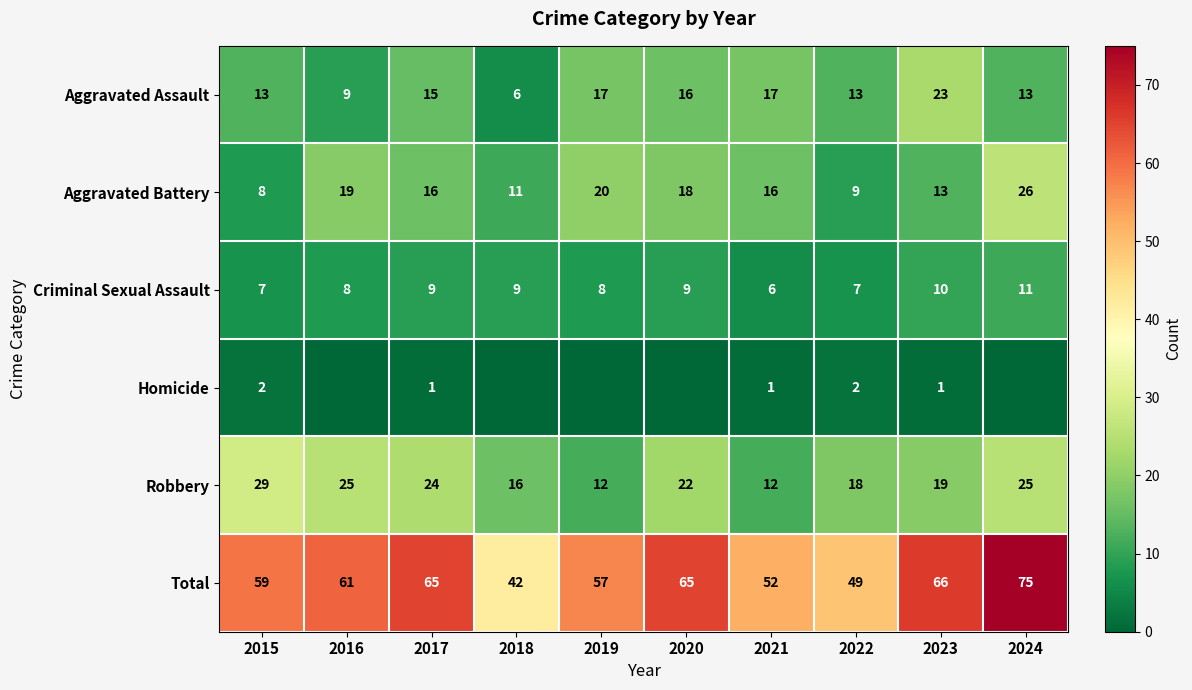

What value does the Total series have at 2018, to the nearest 5?

40